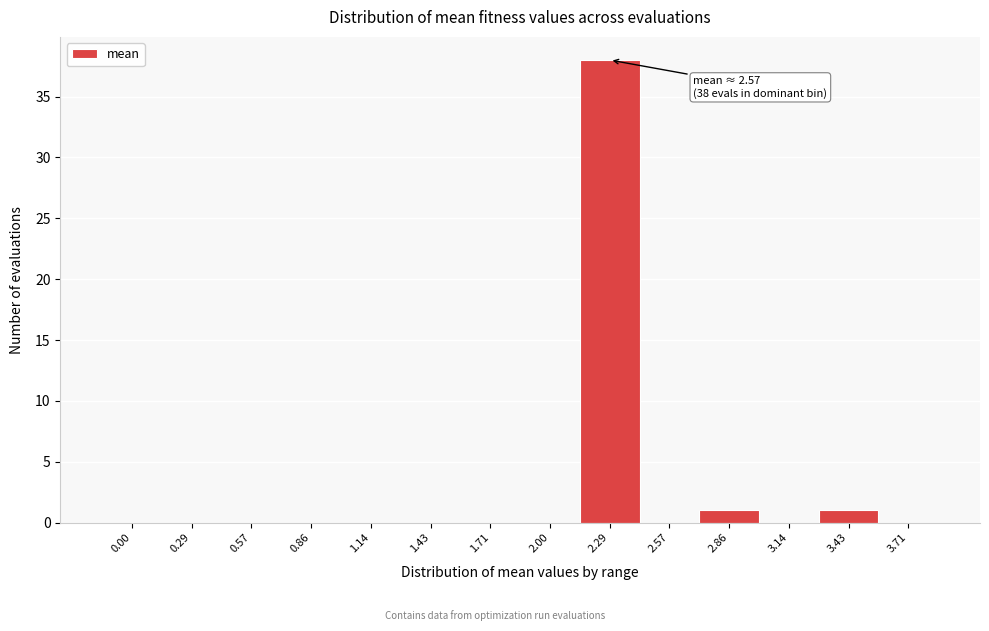

Reading left to right, extract all data points from this chart.

0.00=0	0.29=0	0.57=0	0.86=0	1.14=0	1.43=0	1.71=0	2.00=0	2.29=38	2.57=0	2.86=1	3.14=0	3.43=1	3.71=0